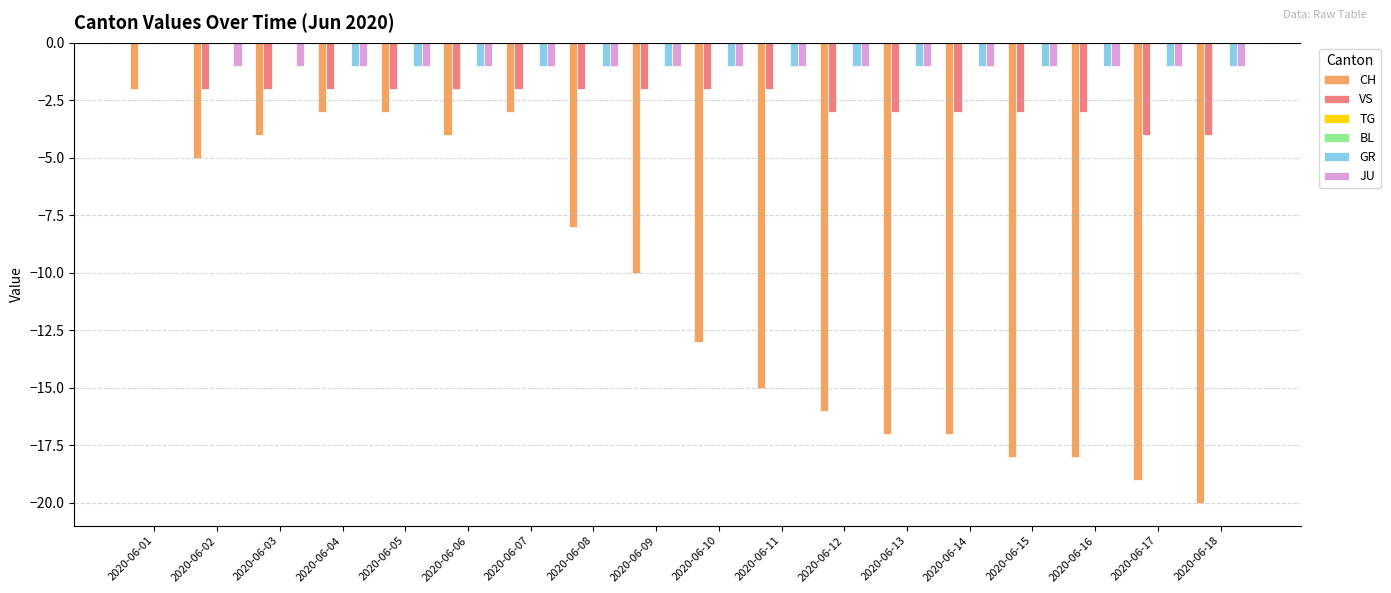

What is the average value of the VS series?

-2